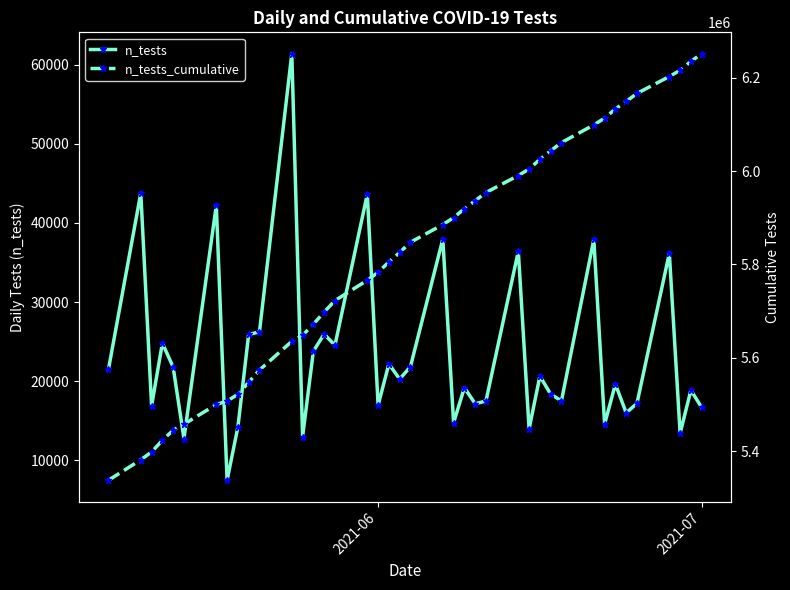

What is the sum of all n_tests_cumulative values?

232782202